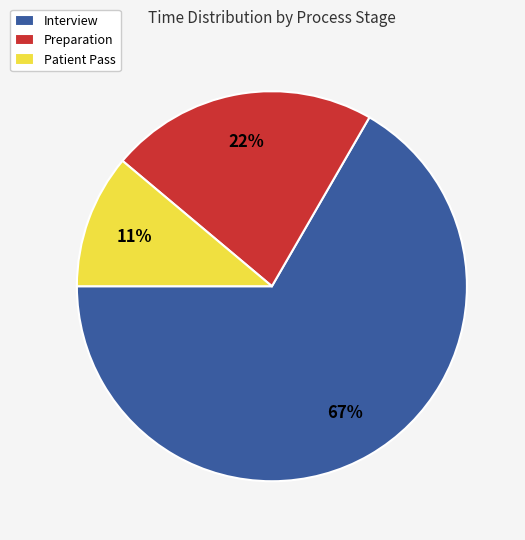

To the nearest percent, what is the average slice percentage?

33%